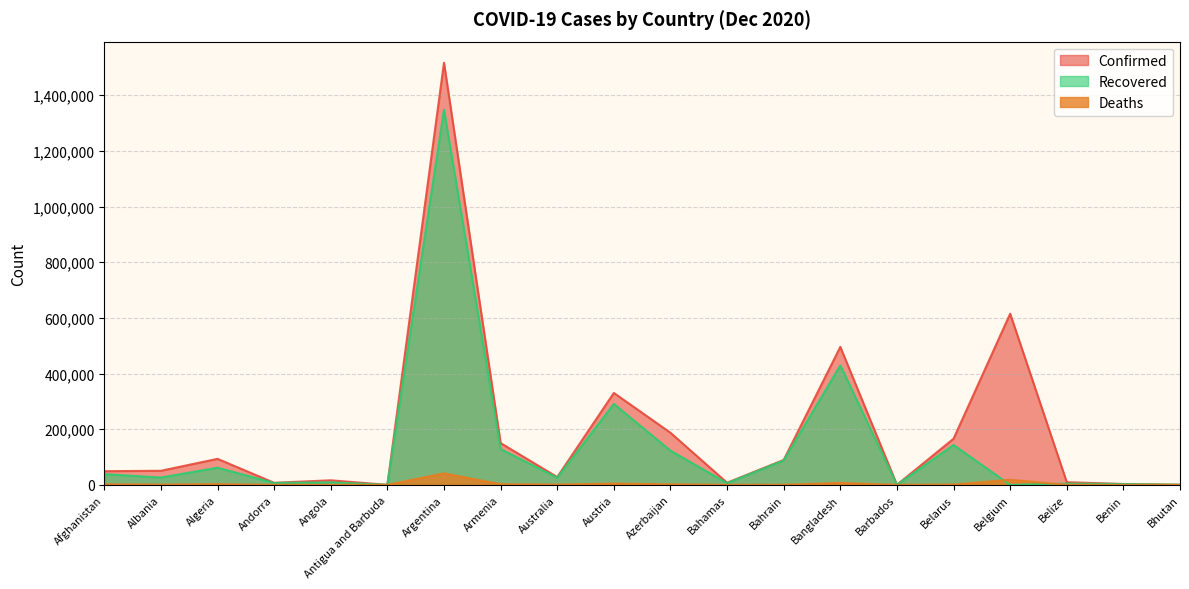

Reading left to right, extract all data points from this chart.

Confirmed: Afghanistan=49161	Albania=50637	Algeria=93507	Andorra=7446	Angola=16407	Antigua and Barbuda=151	Argentina=1517046	Armenia=150218	Australia=28072	Austria=330343	Azerbaijan=187336	Bahamas=7714	Bahrain=89600	Bangladesh=495841	Barbados=301	Belarus=165897	Belgium=615058	Belize=9672	Benin=3152	Bhutan=440
Recovered: Afghanistan=38475	Albania=26381	Algeria=61700	Andorra=6819	Angola=9194	Antigua and Barbuda=141	Argentina=1347914	Armenia=128694	Australia=25696	Austria=291042	Azerbaijan=122859	Bahamas=6087	Bahrain=87690	Bangladesh=429351	Barbados=274	Belarus=143373	Belgium=0	Belize=4628	Benin=2972	Bhutan=409
Deaths: Afghanistan=2011	Albania=1040	Algeria=2631	Andorra=79	Angola=379	Antigua and Barbuda=5	Argentina=41365	Armenia=2556	Australia=908	Austria=4764	Azerbaijan=2050	Bahamas=164	Bahrain=349	Bangladesh=7156	Barbados=7	Belarus=1291	Belgium=18278	Belize=212	Benin=44	Bhutan=0